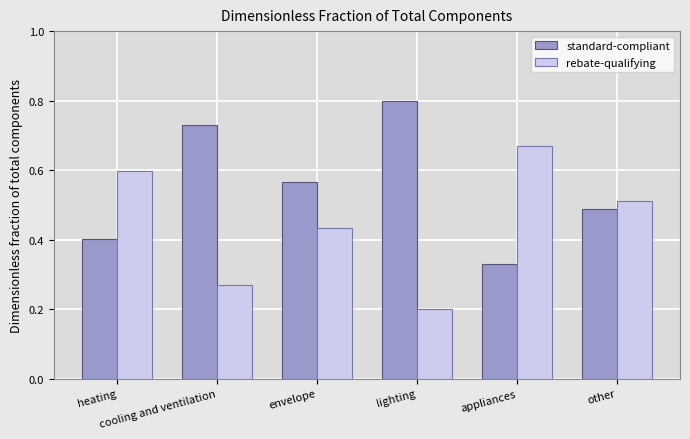

The rebate-qualifying series shows 0.9 at appliances. True or false?

False